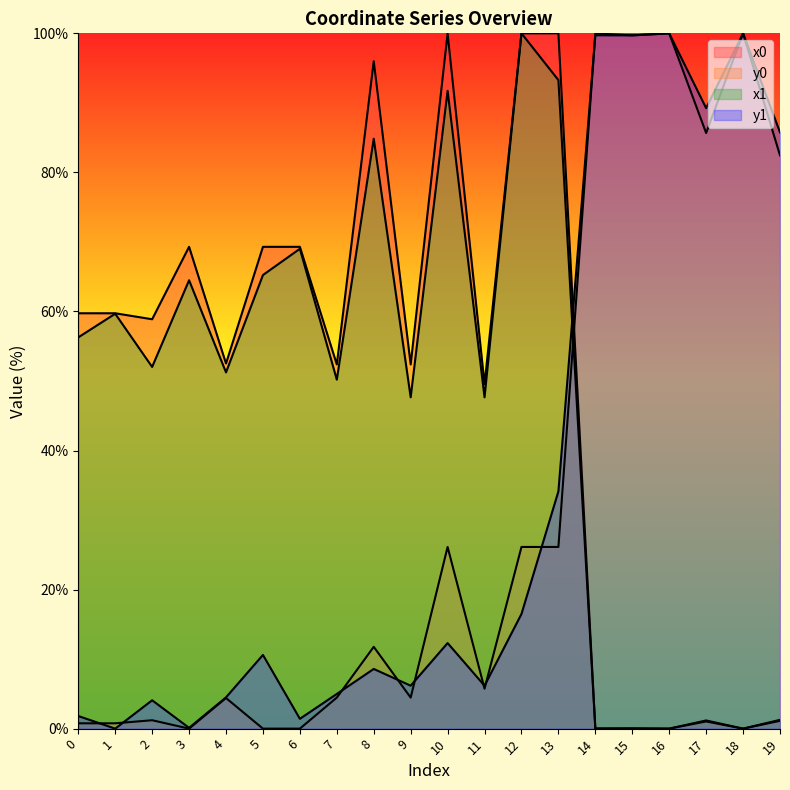

What is the difference between the maximum and minimum values in the x0 series?

100.0